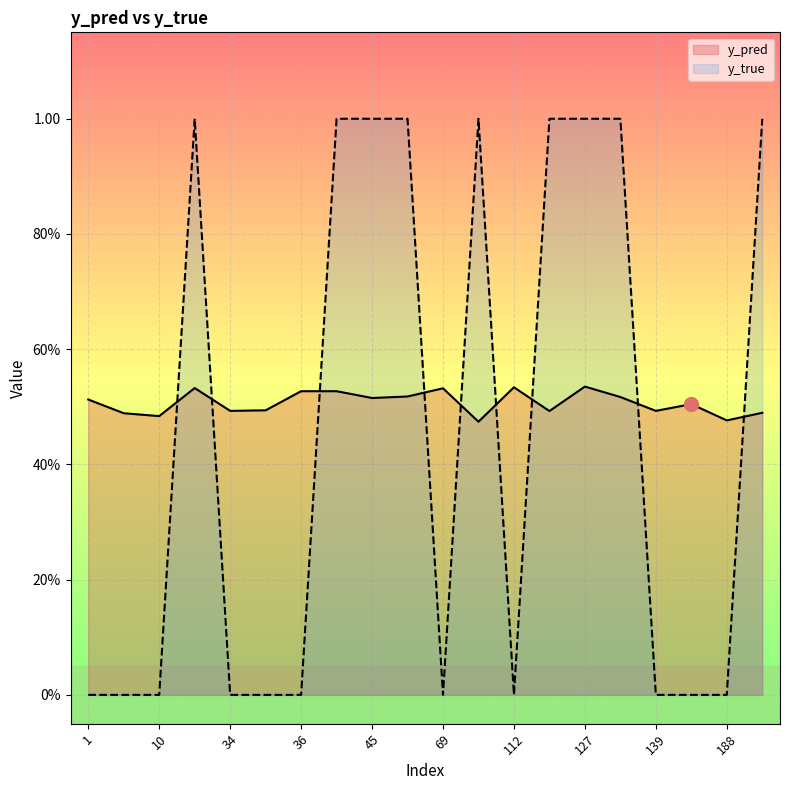

After their last crossing, which series has the higher values: y_true or y_pred?

y_true